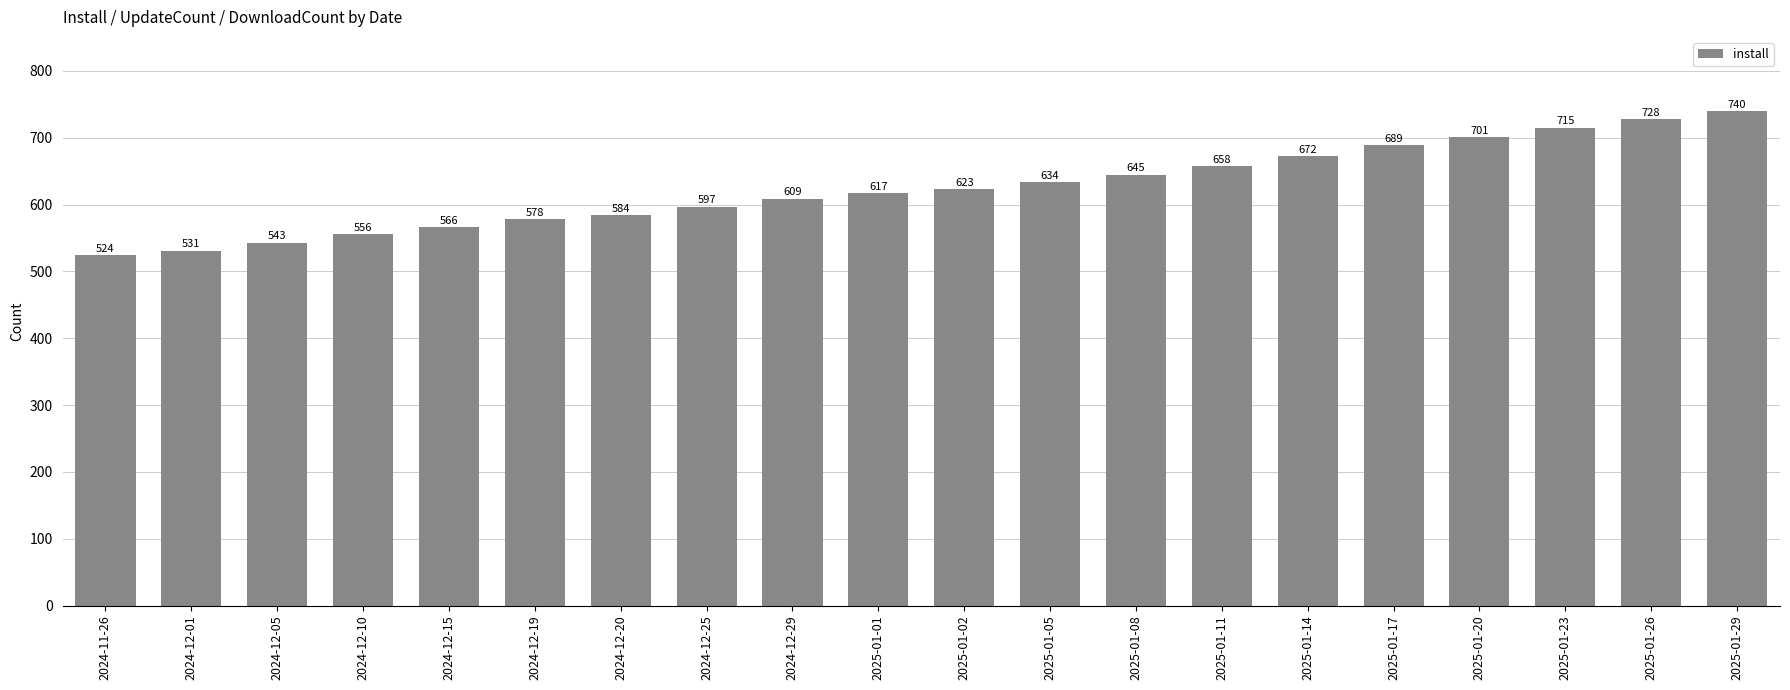

What is the sum of the values at 2025-01-23 and 2025-01-17?

1404